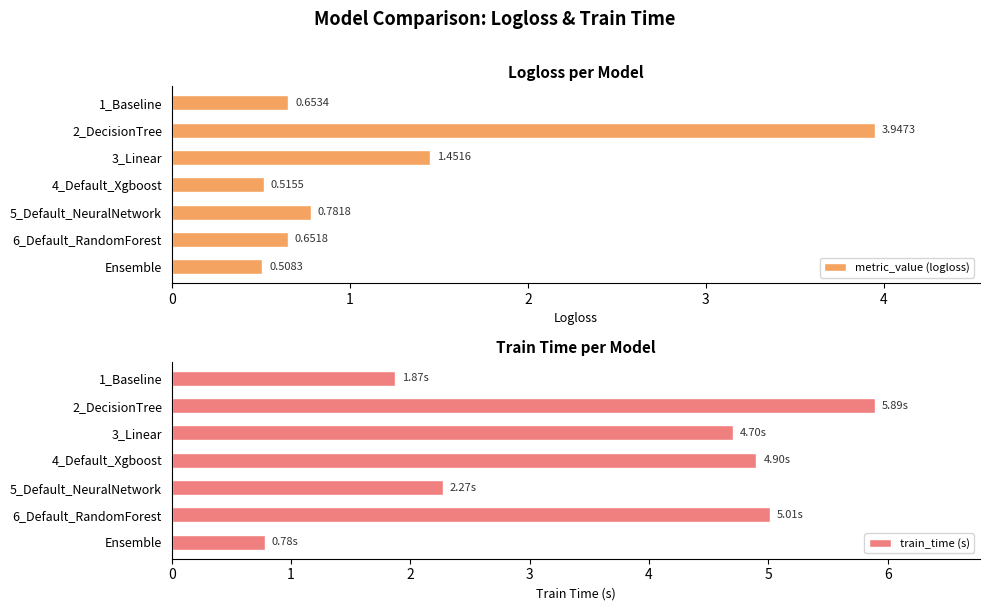

Reading right to left, list all the values displayed in this chart.

metric_value (logloss): 0.5	0.7	0.8	0.5	1.5	3.9	0.7
train_time (s): 0.8	5.0	2.3	4.9	4.7	5.9	1.9